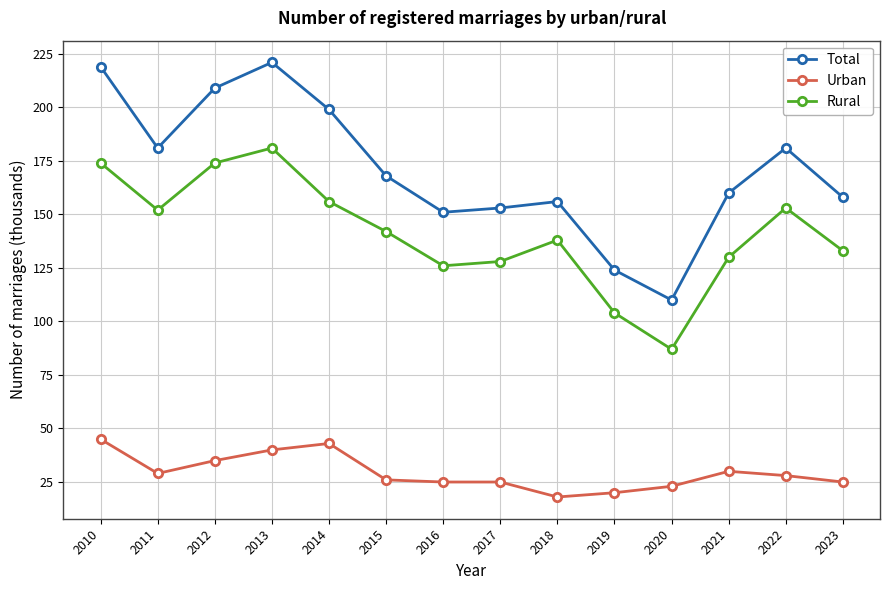

At which label does Urban first exceed 28?

2010